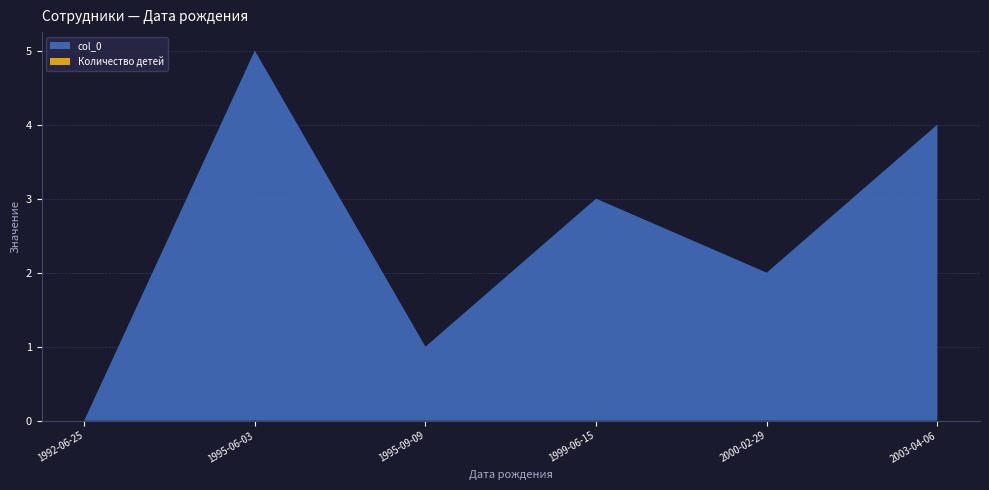

Reading right to left, what are all the values shown in this chart?

col_0: 2003-04-06=4	2000-02-29=2	1999-06-15=3	1995-09-09=1	1995-06-03=5	1992-06-25=0
Количество детей: 2003-04-06=0	2000-02-29=0	1999-06-15=0	1995-09-09=0	1995-06-03=0	1992-06-25=0